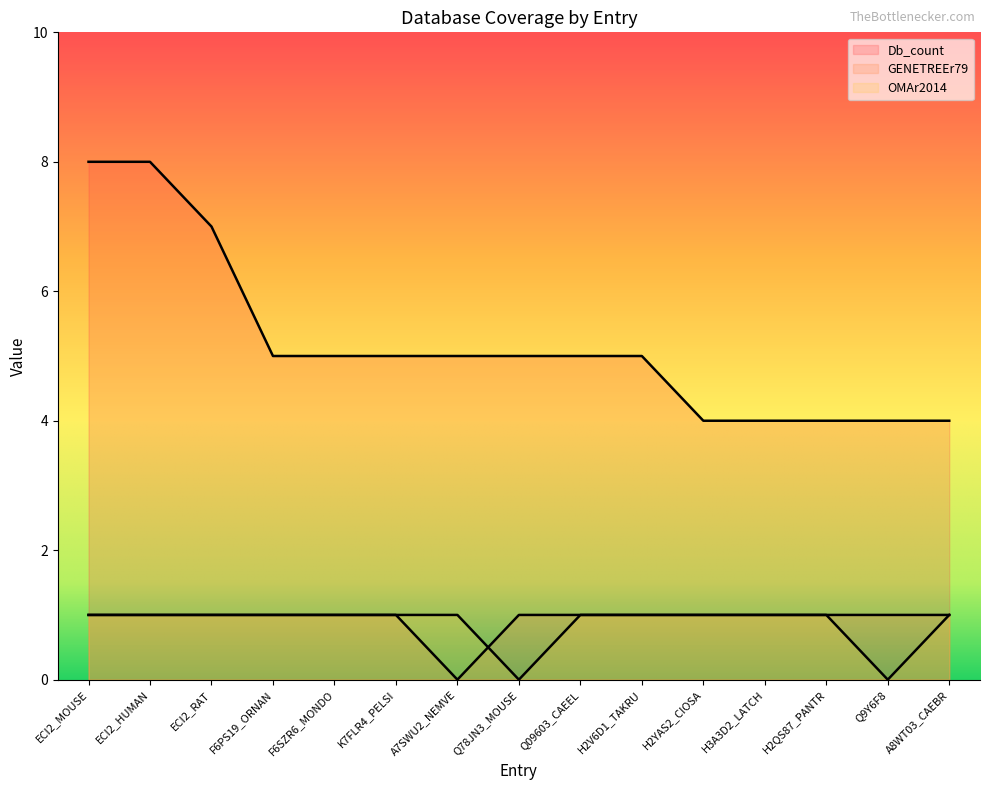

True or false: Db_count and GENETREEr79 intersect in this chart.

False